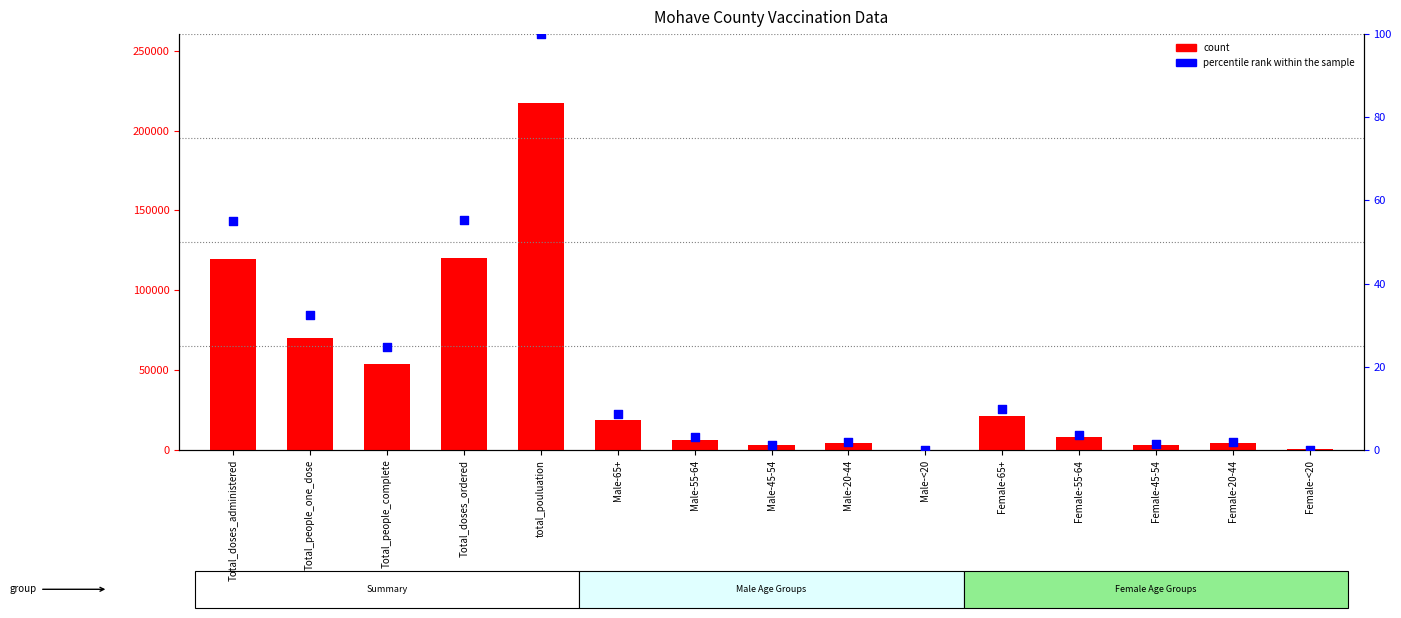

What are all the series names shown in the legend?

count, percentile rank within the sample